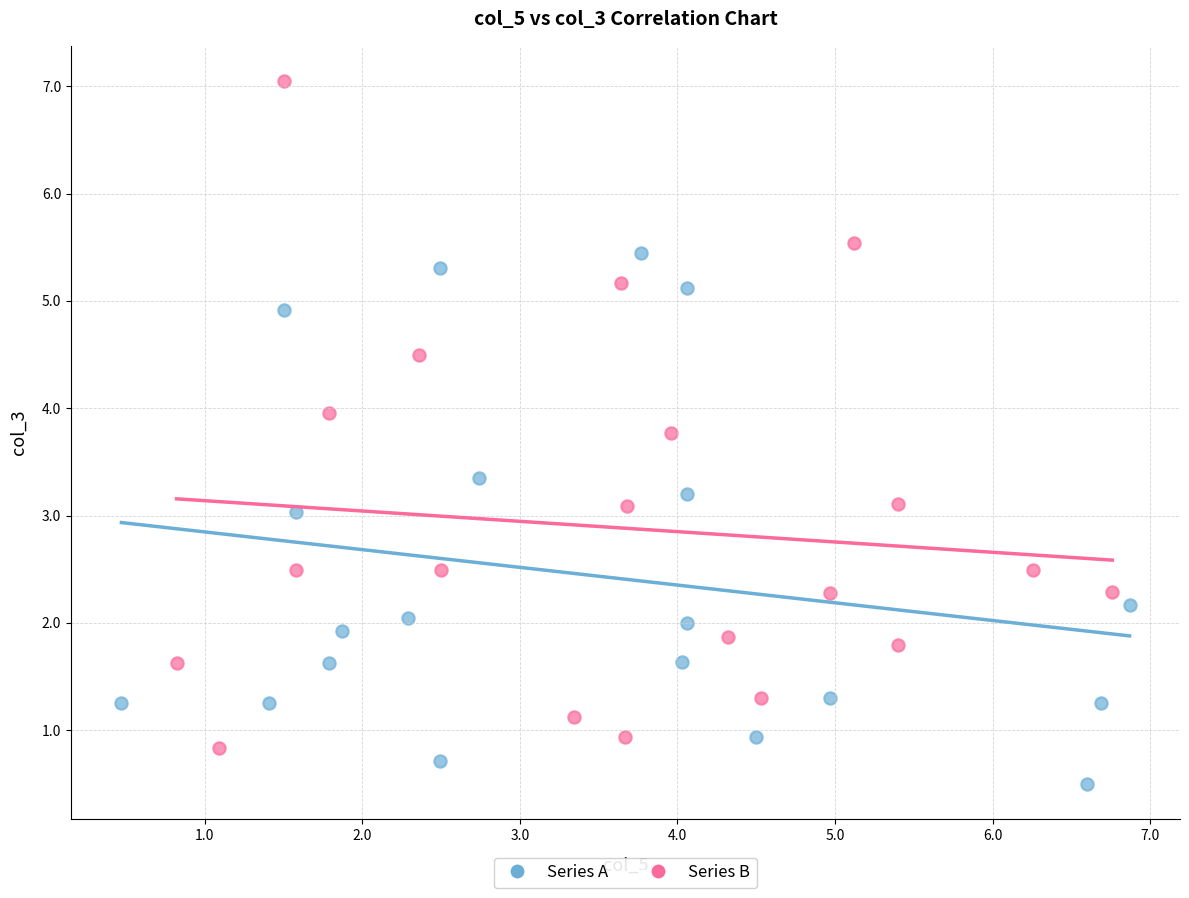

What are all the series names shown in the legend?

Series A, Series B